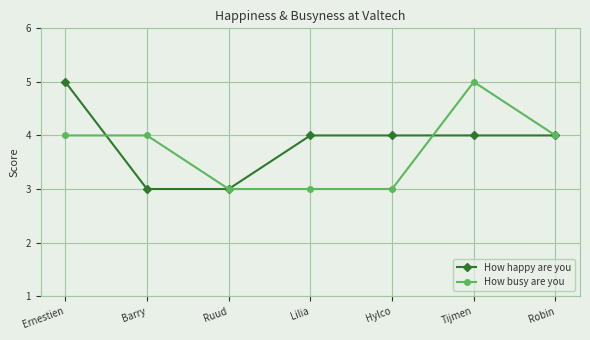

What is the sum of all How happy are you values?

27